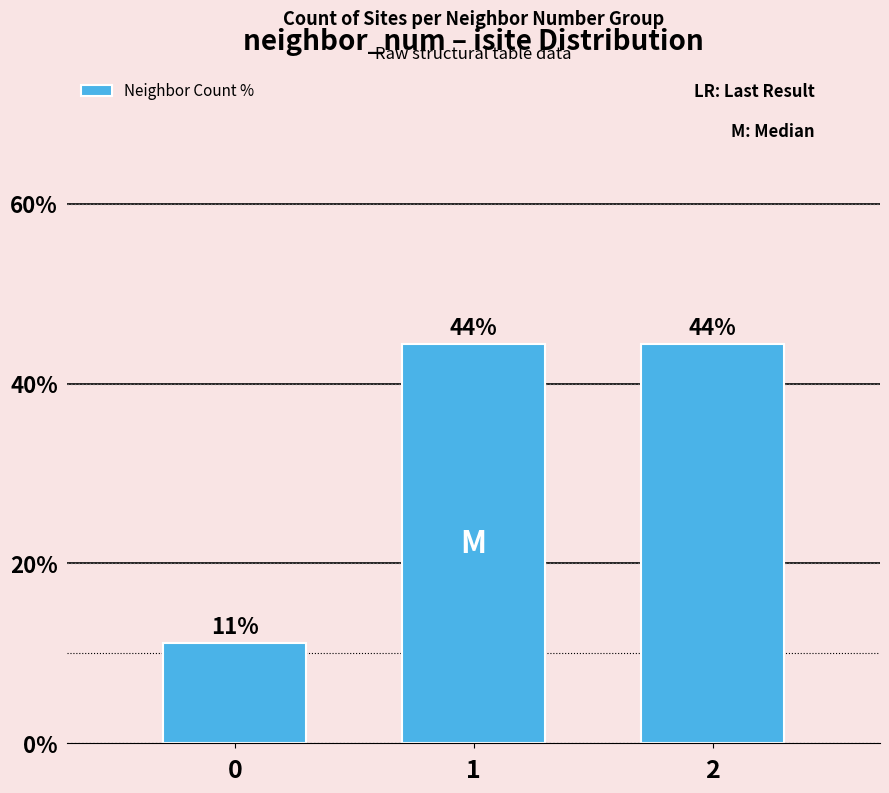

Rank the categories by value from lowest to highest.

0, 1, 2